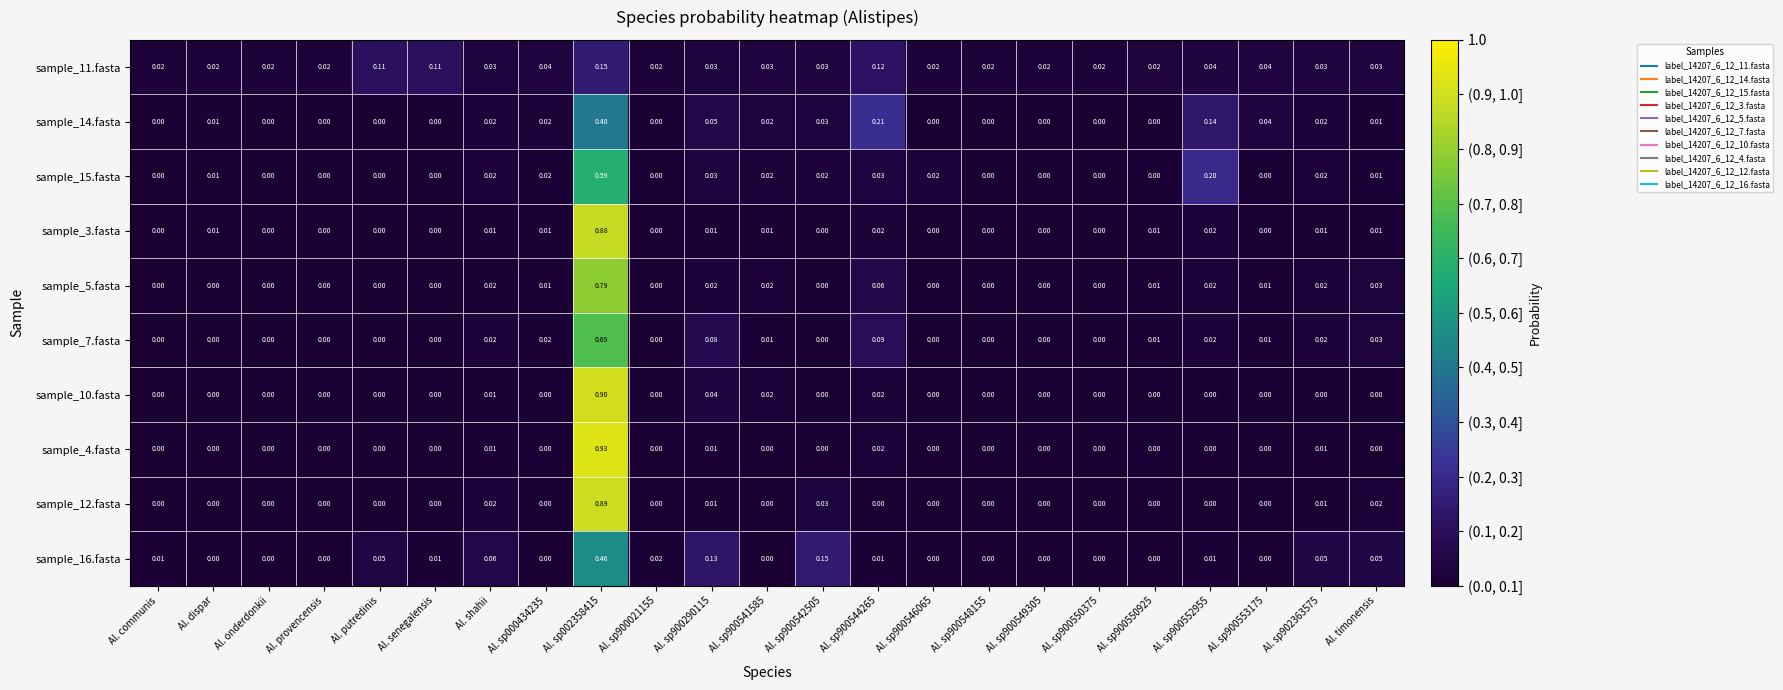

Is the value of sample_12.fasta at Al. sp900549305 greater than the value of sample_16.fasta at Al. sp900290115?

No